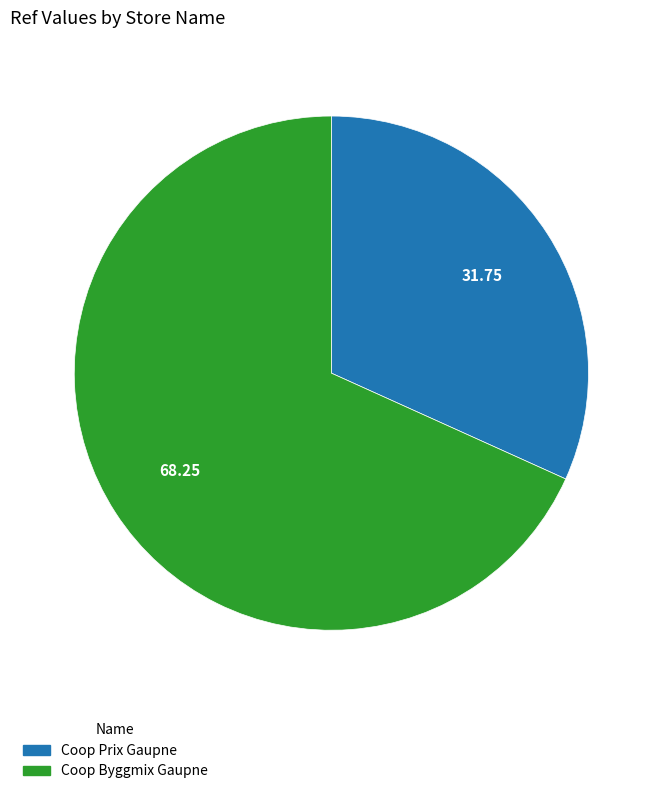

Do Coop Prix Gaupne and Coop Byggmix Gaupne together represent more than half of the pie?

Yes